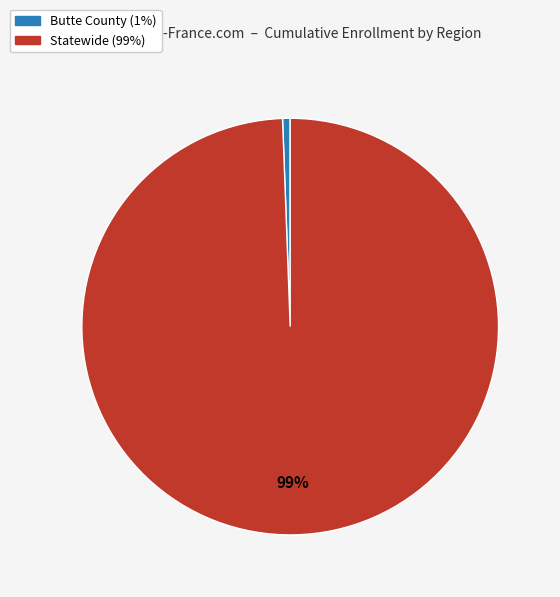

Between Butte County and Statewide, which is larger?

Statewide